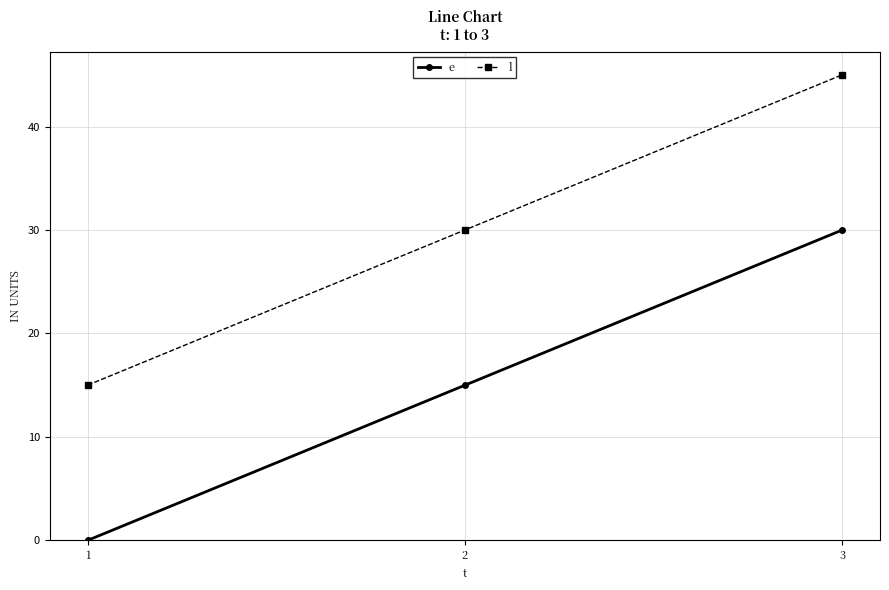

What is the difference between the maximum and minimum values in the l series?

30